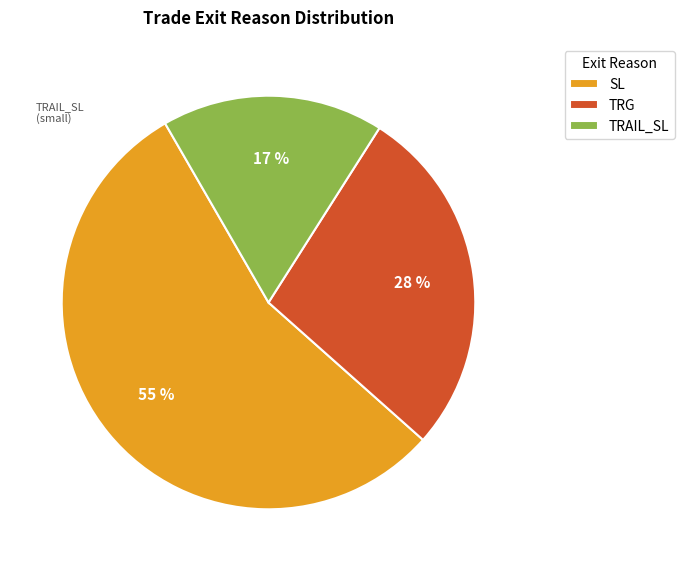

To the nearest percent, what is the combined percentage of SL and TRAIL_SL?

72%